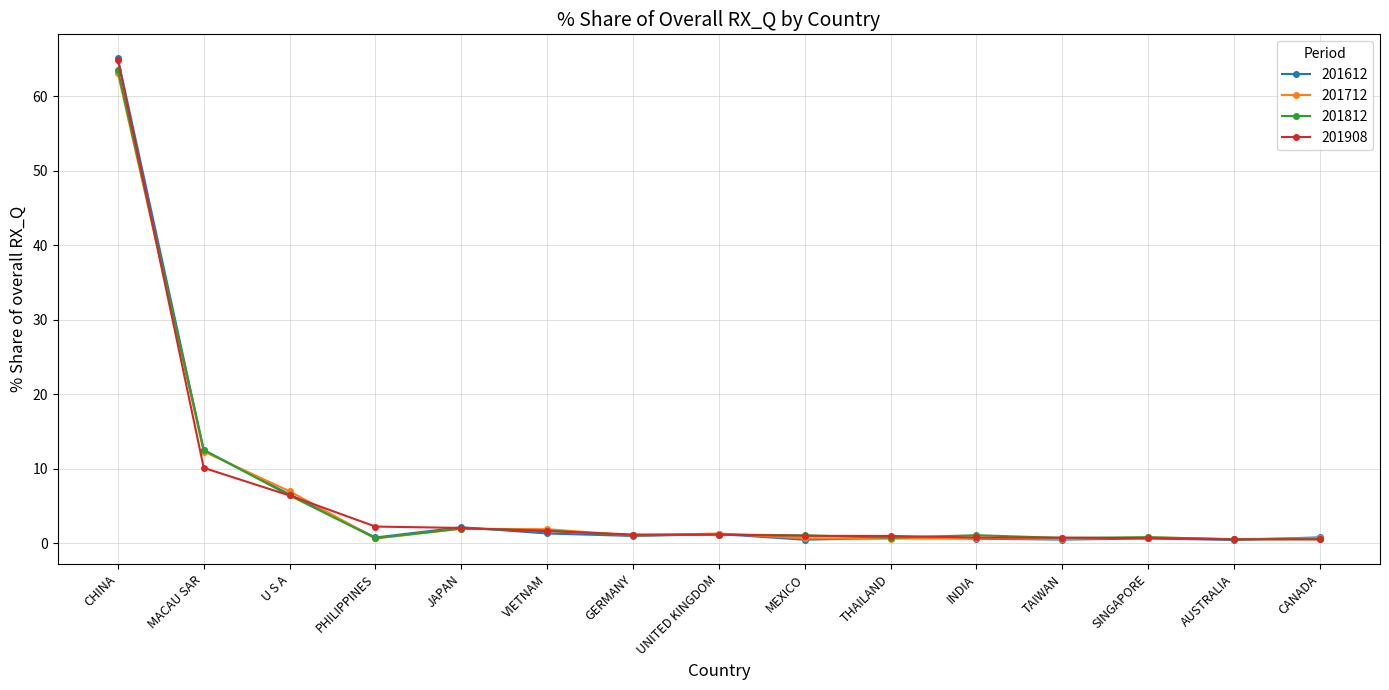

How many lines are shown in the chart?

4